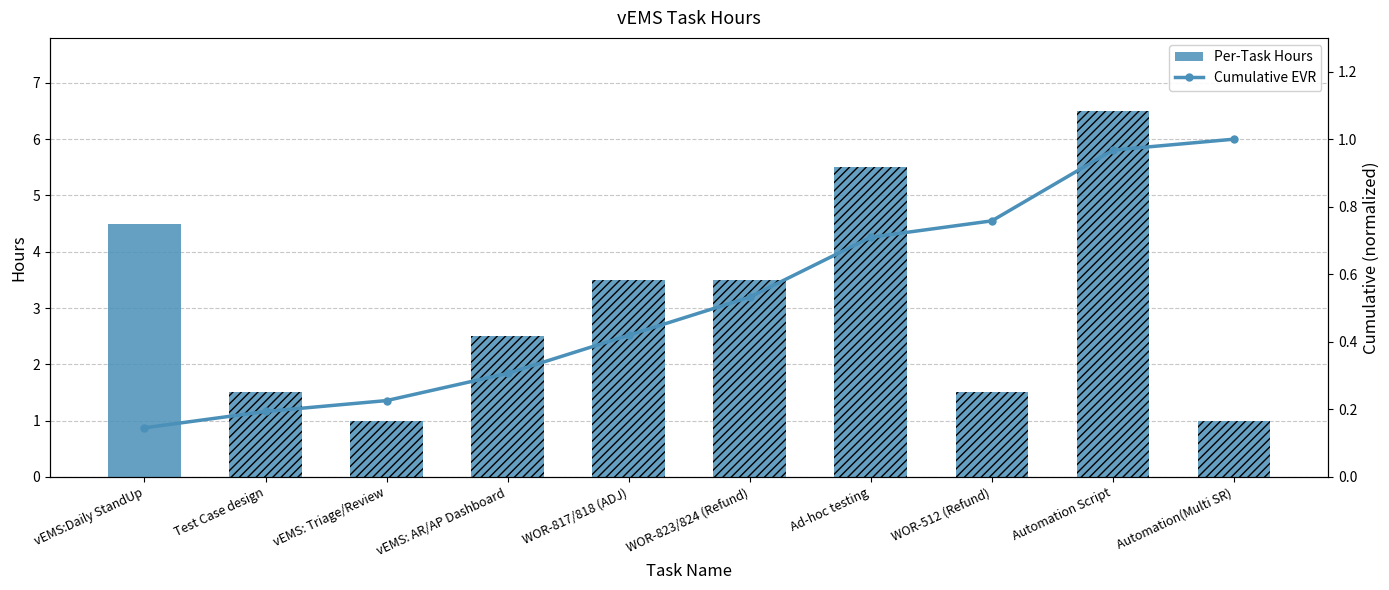

Reading left to right, what are all the values shown in this chart?

vEMS:Daily StandUp=0.1	Test Case design=0.2	vEMS: Triage/Review=0.2	vEMS: AR/AP Dashboard=0.3	WOR-817/818 (ADJ)=0.4	WOR-823/824 (Refund)=0.5	Ad-hoc testing=0.7	WOR-512 (Refund)=0.8	Automation Script=1.0	Automation(Multi SR)=1.0